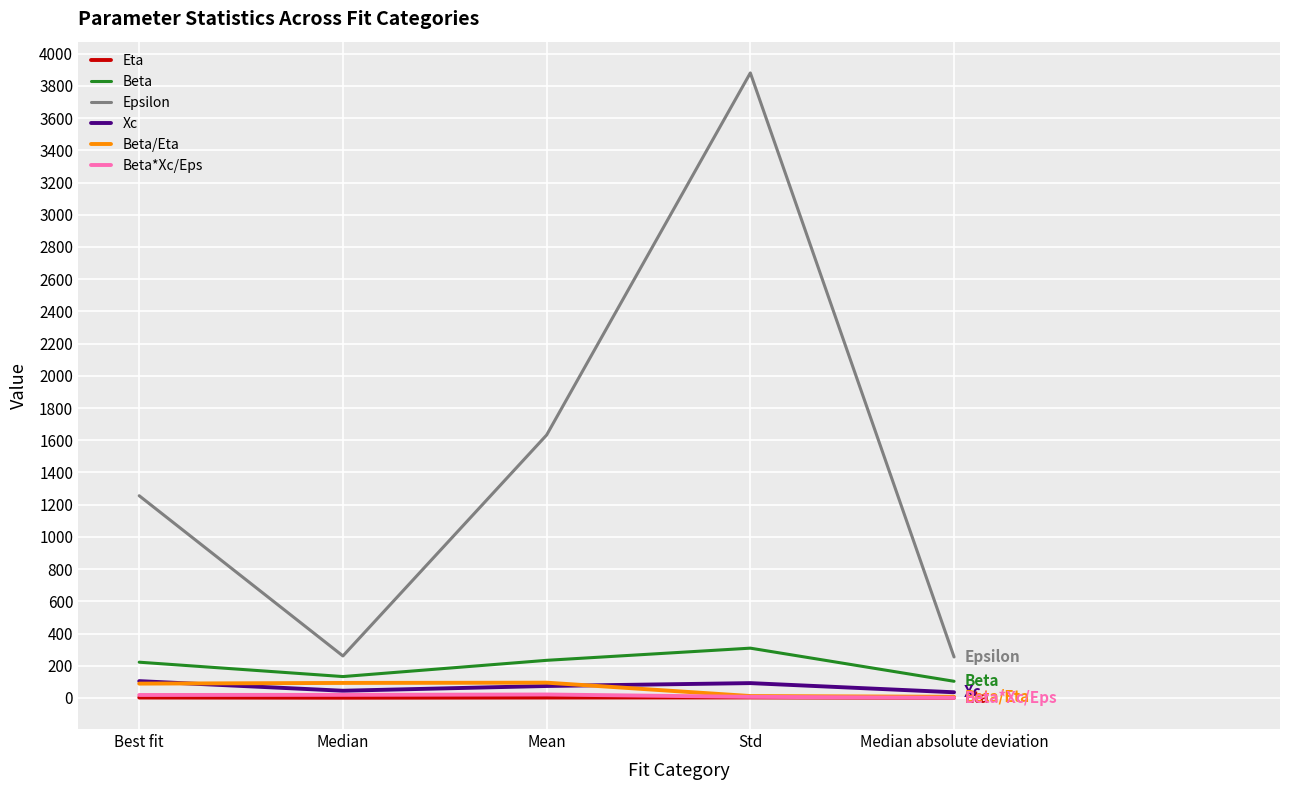

True or false: Beta/Eta and Epsilon cross at least once.

False